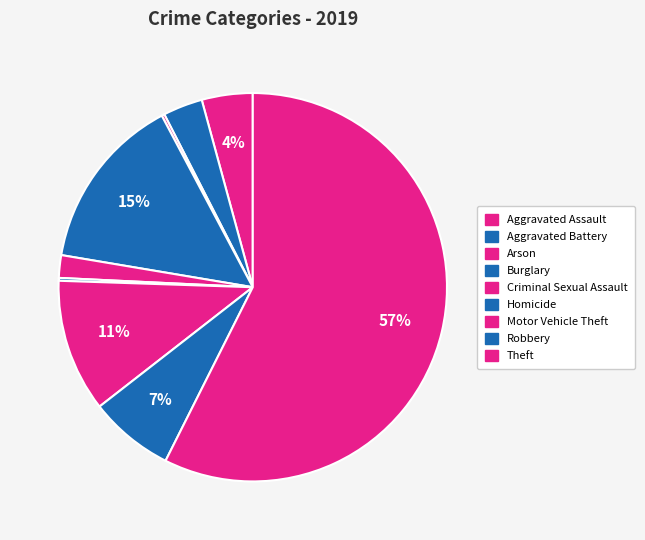

Count the number of slices in the pie.

9